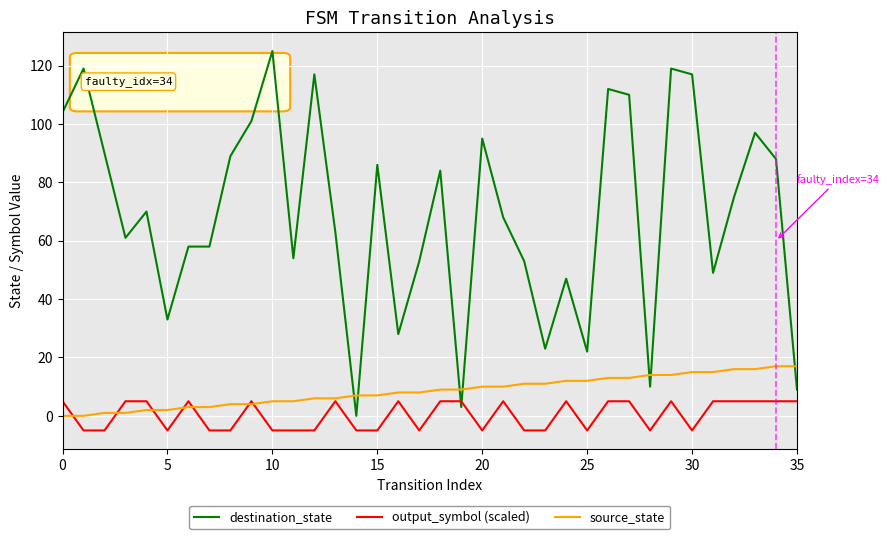

What are all the series names shown in the legend?

destination_state, output_symbol (scaled), source_state